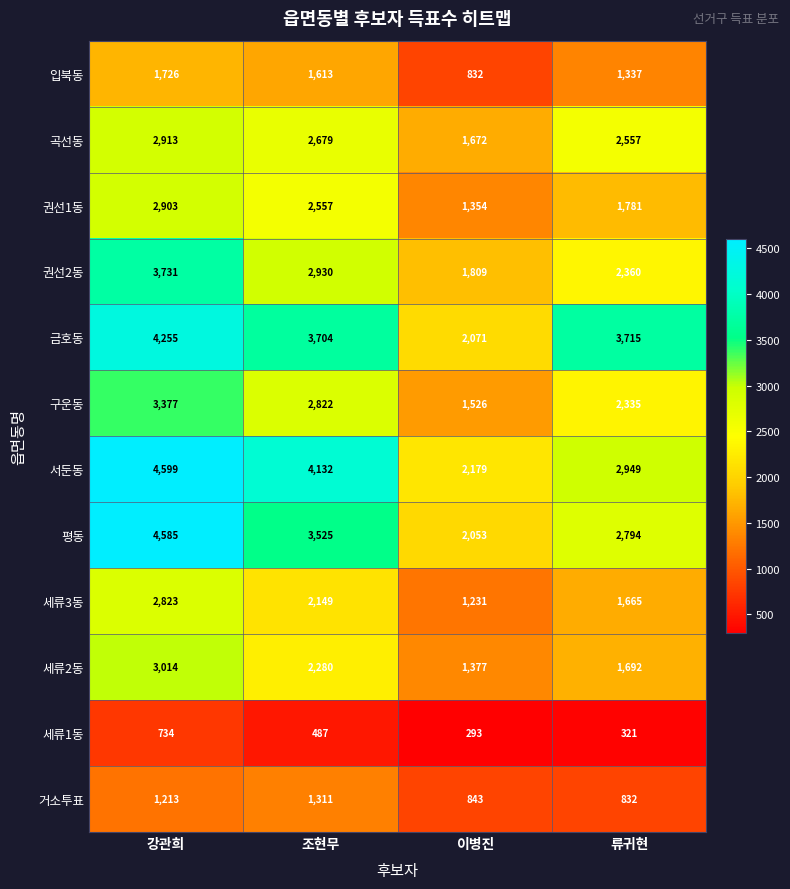

What is the total value across all series at 이병진?

17240